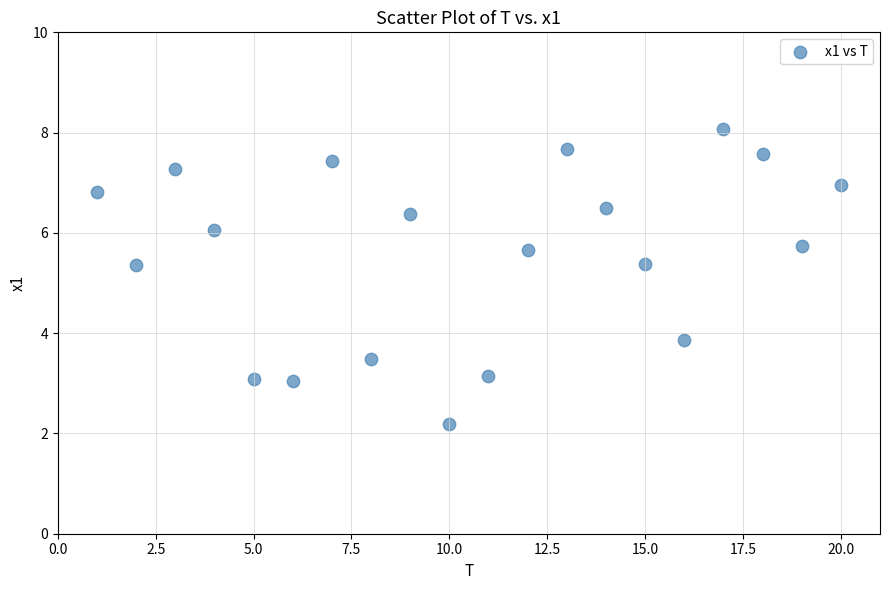

List the coordinates of all points as (X, Y) pairs, reading left to right.

(1.0, 6.8)  (2.0, 5.4)  (3.0, 7.3)  (4.0, 6.1)  (5.0, 3.1)  (6.0, 3.1)  (7.0, 7.4)  (8.0, 3.5)  (9.0, 6.4)  (10.0, 2.2)  (11.0, 3.1)  (12.0, 5.7)  (13.0, 7.7)  (14.0, 6.5)  (15.0, 5.4)  (16.0, 3.9)  (17.0, 8.1)  (18.0, 7.6)  (19.0, 5.7)  (20.0, 7.0)